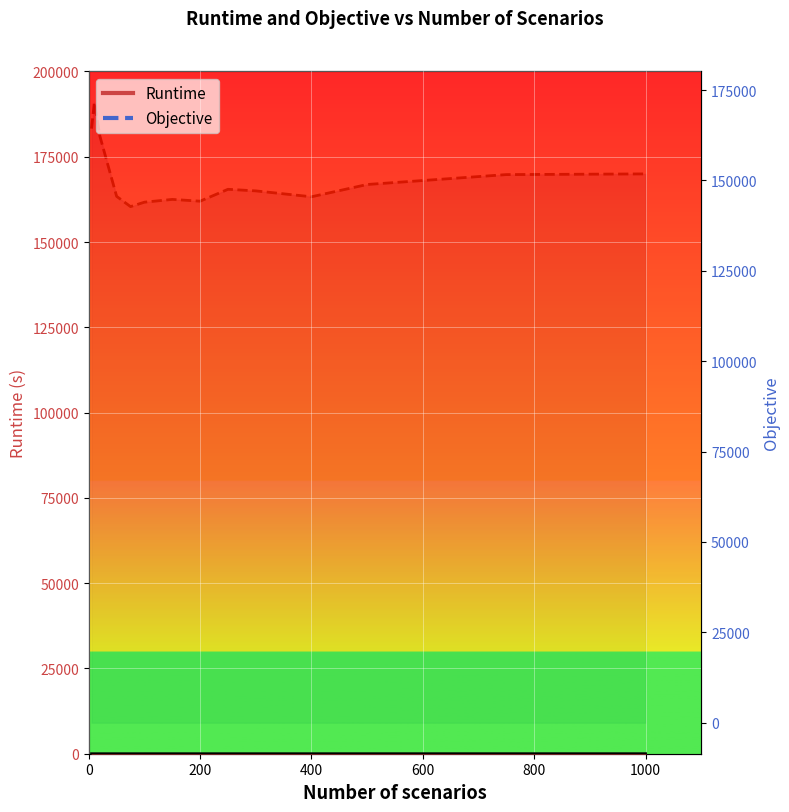

List the series in order of their peak value, highest first.

Objective, Runtime